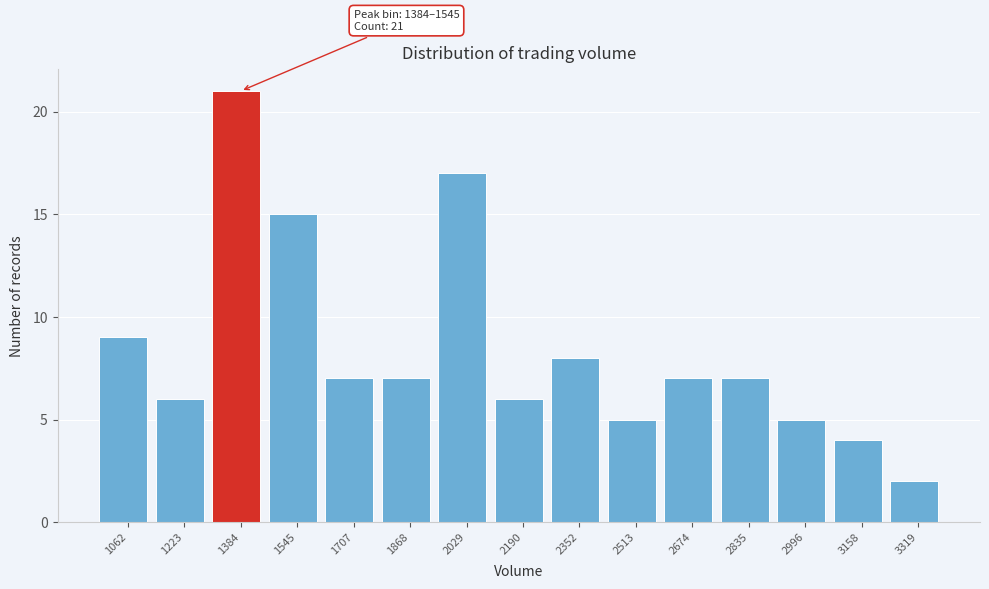

Reading left to right, extract all data points from this chart.

9	6	21	15	7	7	17	6	8	5	7	7	5	4	2